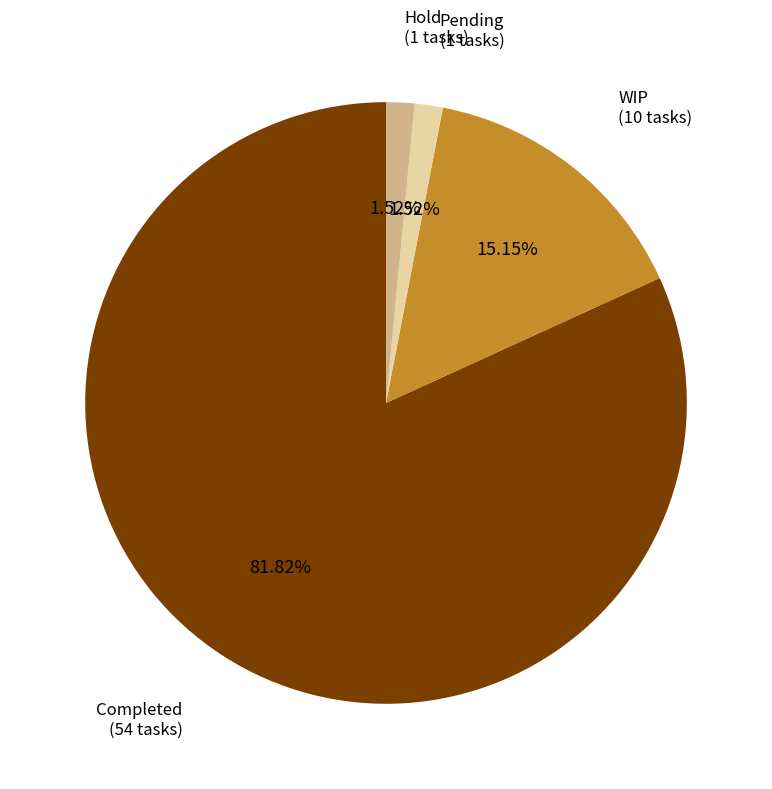

Which slice is the largest?

Completed